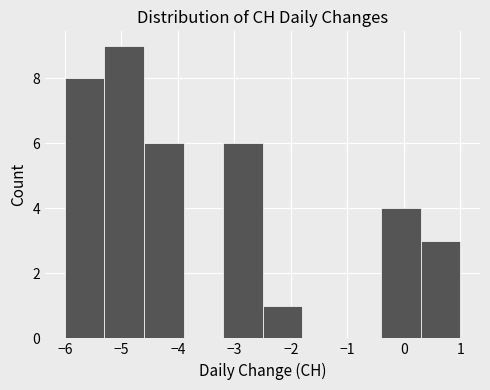

Over which range of the x-axis is the bar tallest?

-5.3 to -4.6